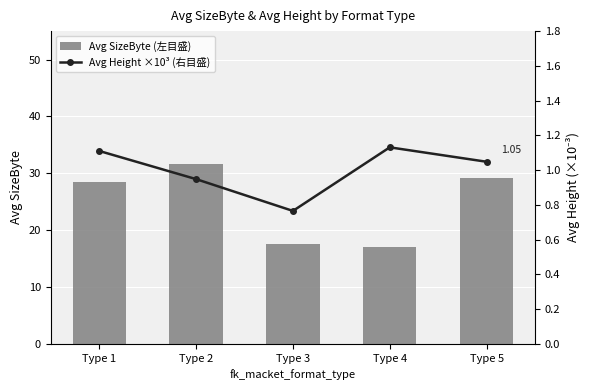

At which label does Avg SizeByte (左目盛) first exceed 28?

Type 1